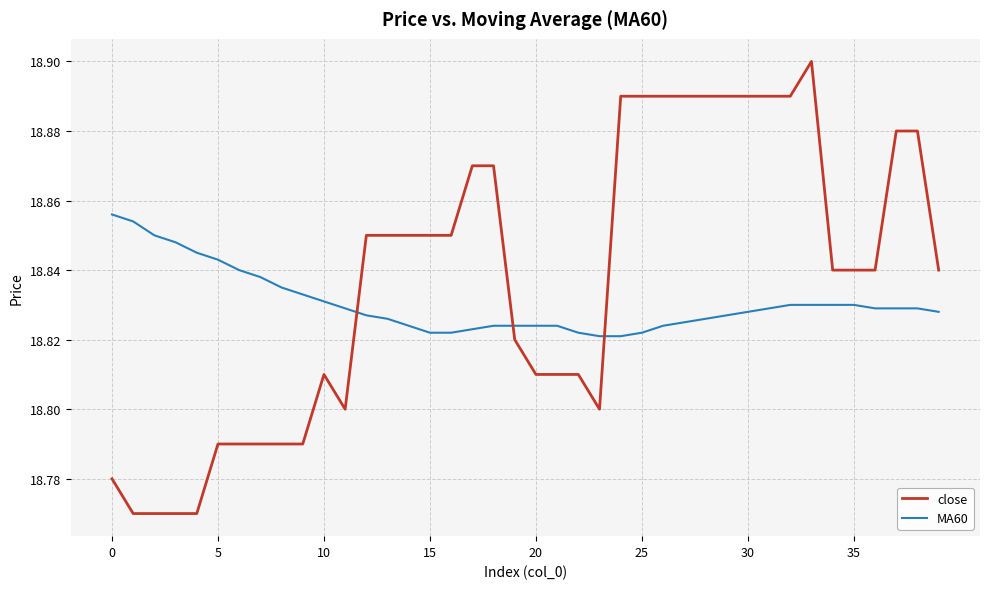

Which series has the largest total across all categories?

close